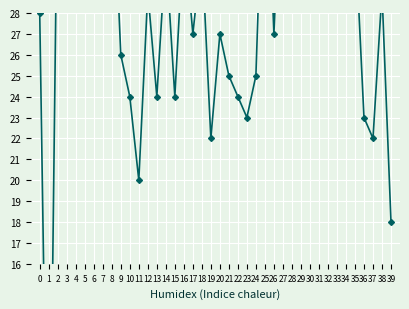

At which category does the chart reach its minimum across all series?

1